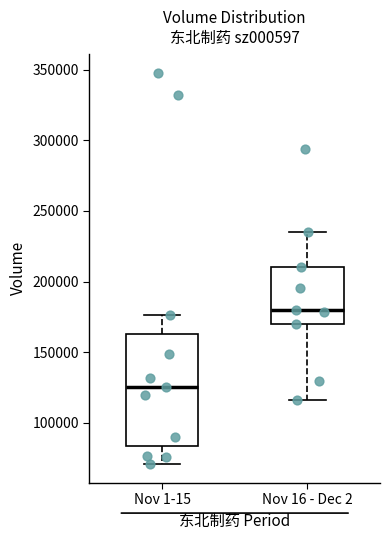

Which box has the lowest median line?

Nov 1-15